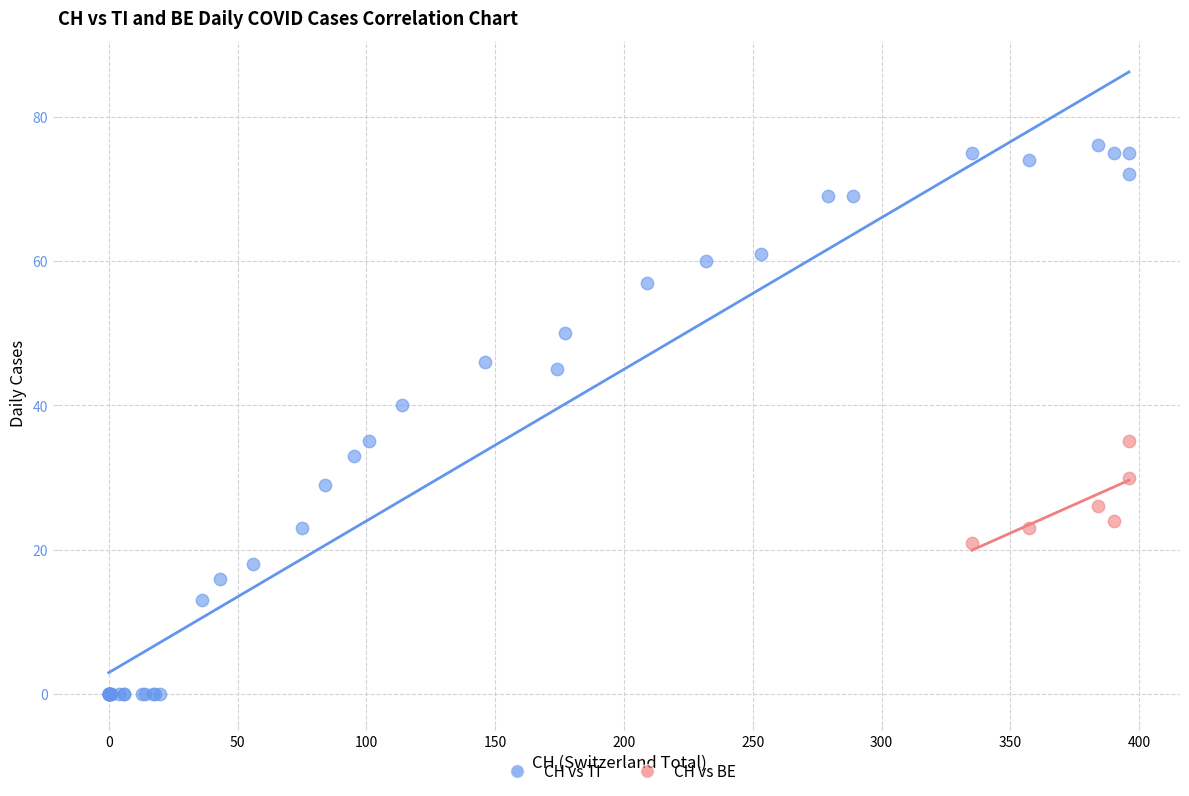

Which series reaches the maximum Y coordinate?

CH vs TI